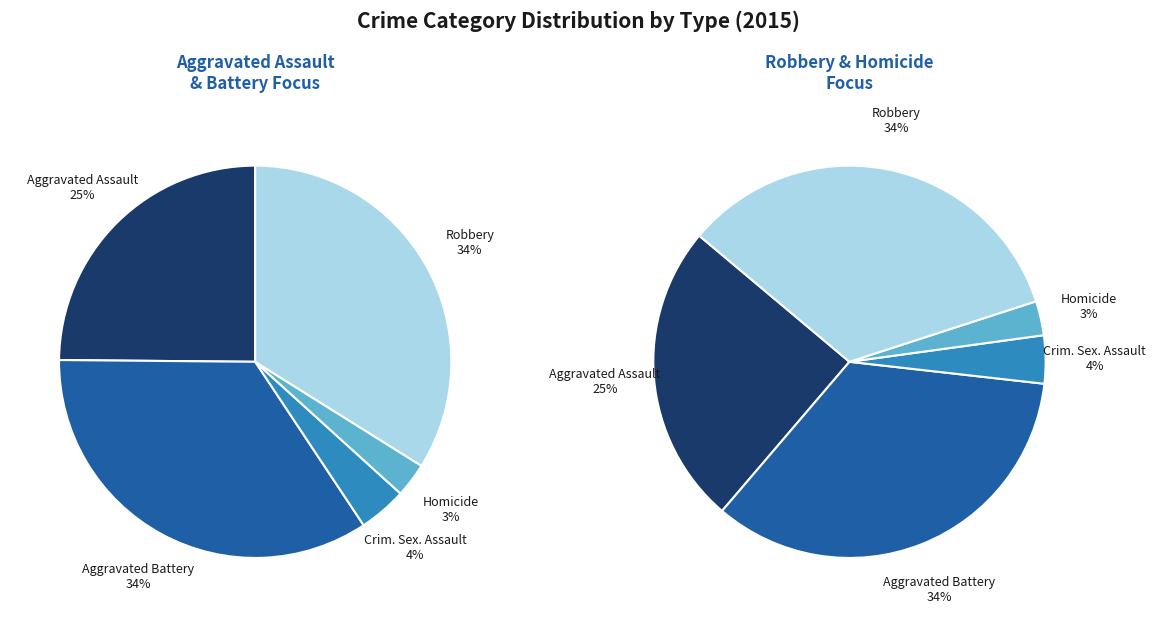

Which category has the biggest portion of the pie?

Aggravated Battery